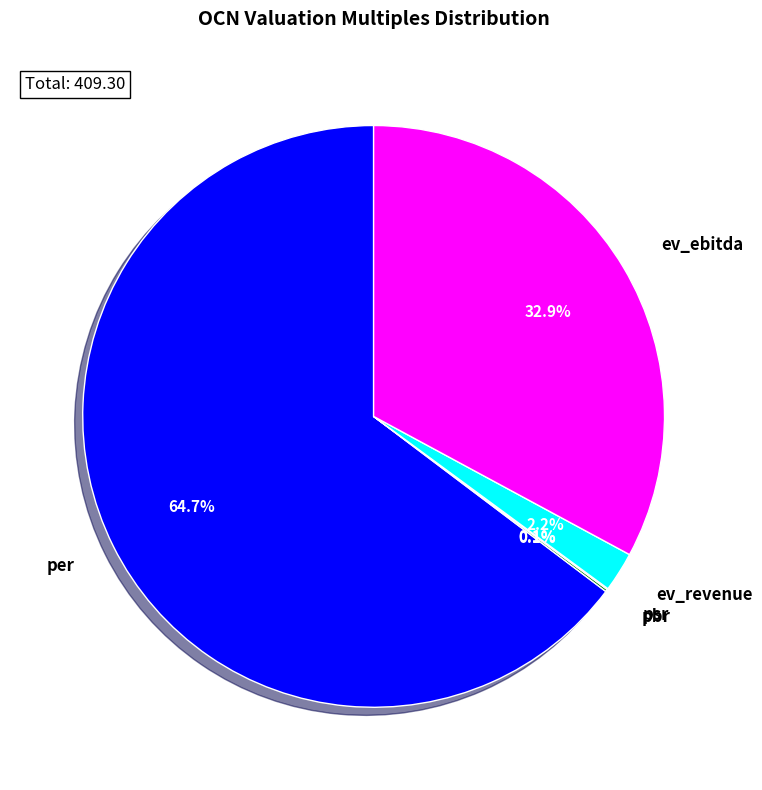

Which slice is the largest?

per